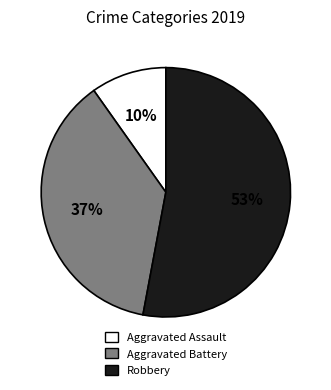

Does Robbery represent more than half of the total?

Yes